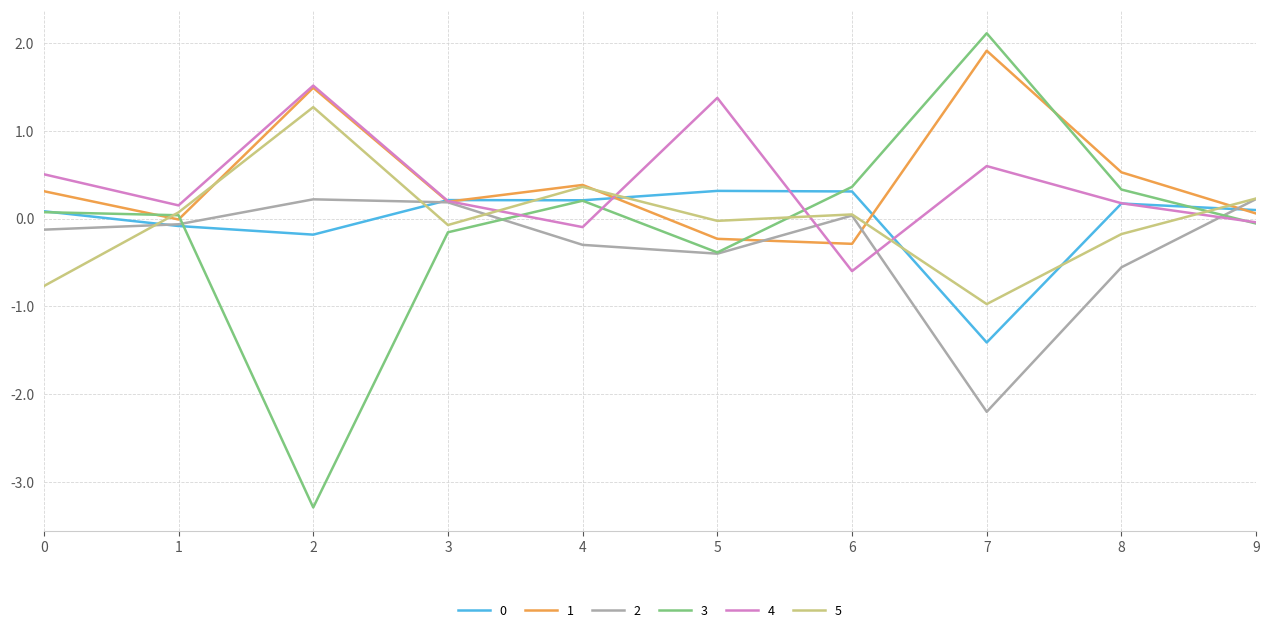

What is the spread (max minus min) of values at 5?

1.8